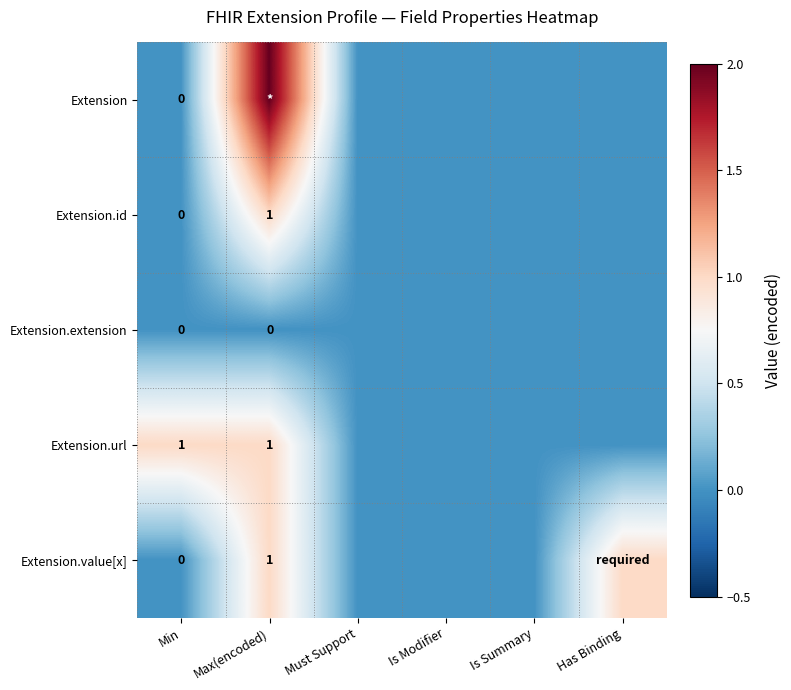

True or false: Extension.url has a value of 2 at Min.

False